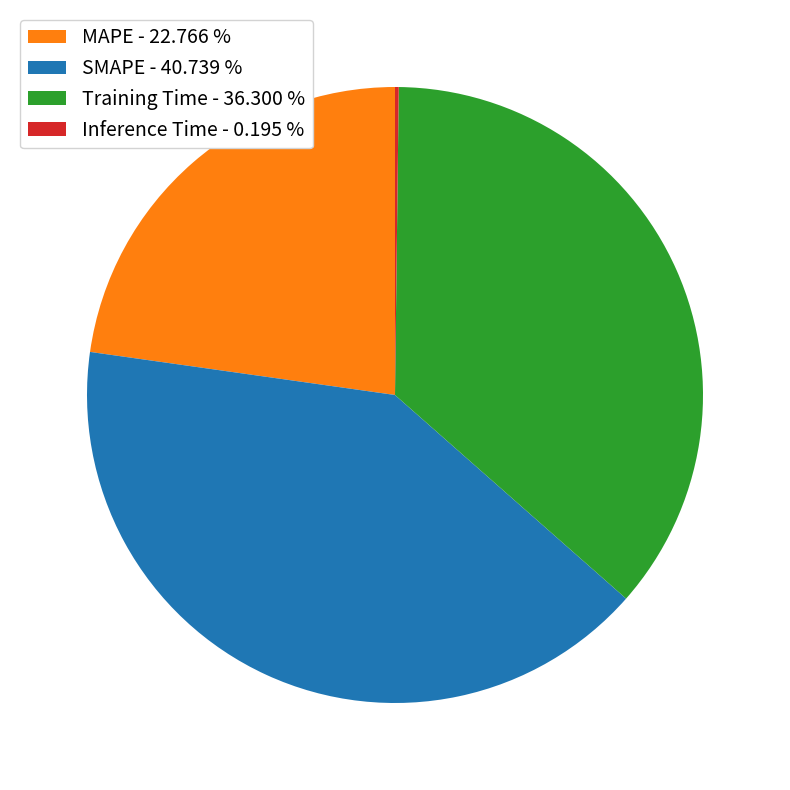

What is the largest slice in the pie chart?

SMAPE